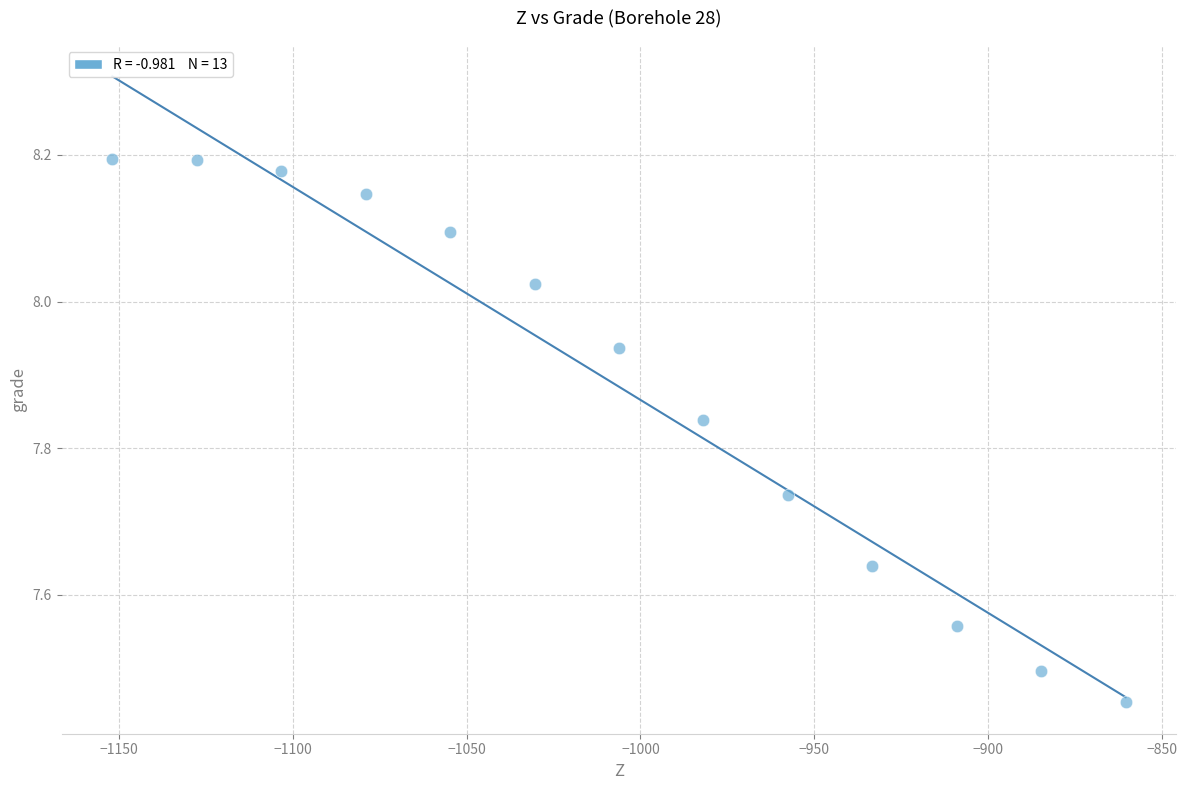

What is the range of X values (max minus min)?

291.4